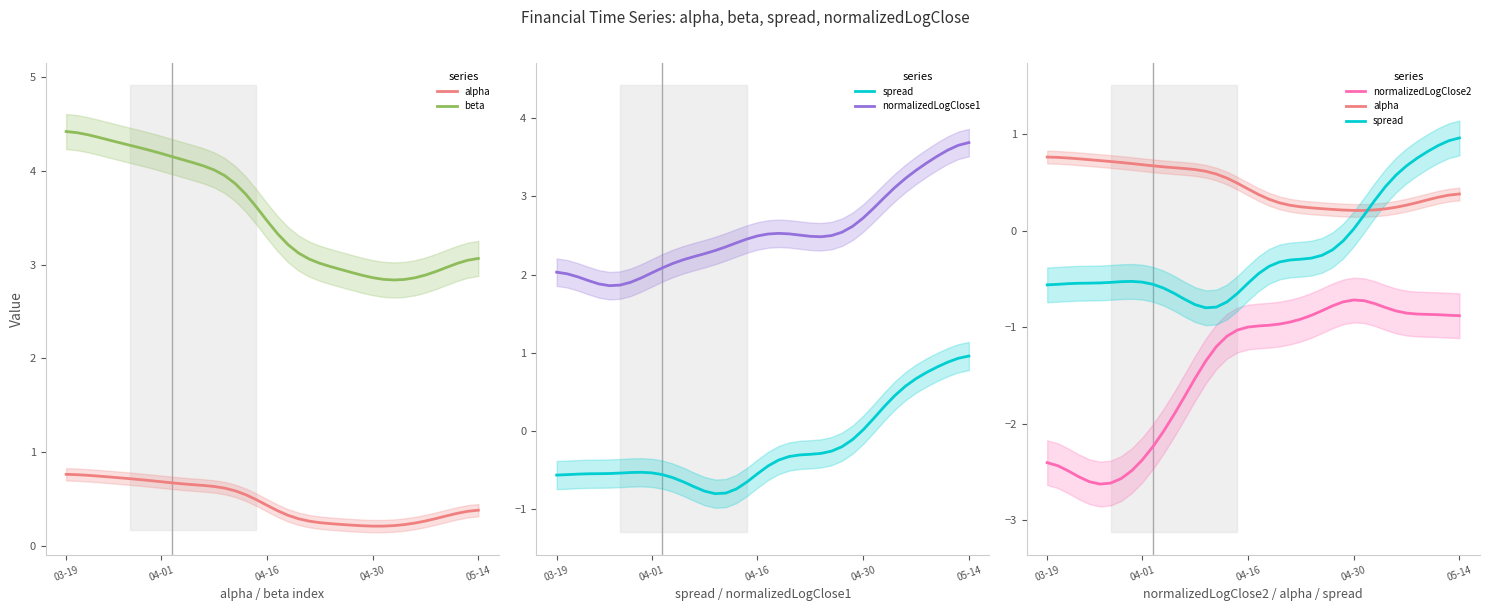

True or false: spread and normalizedLogClose2 cross at least once.

False